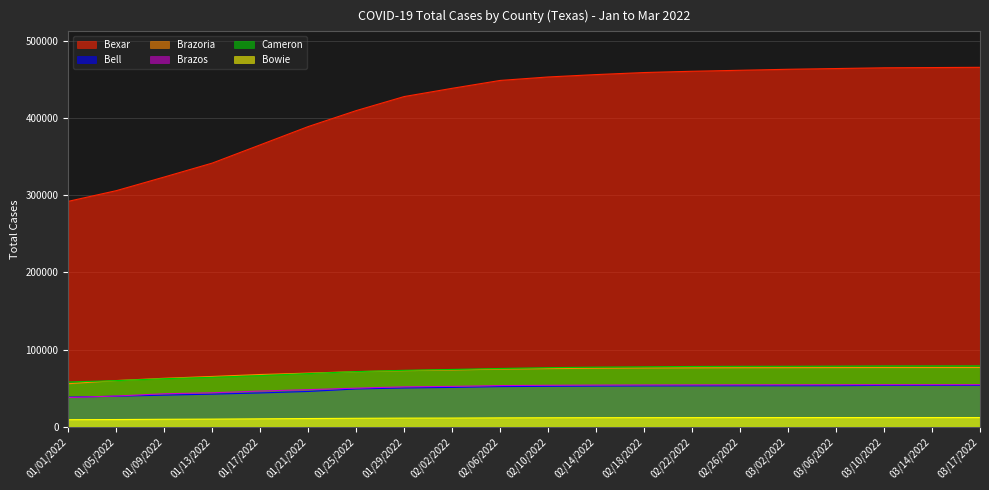

What is the label of the 10th point from the left?

02/06/2022